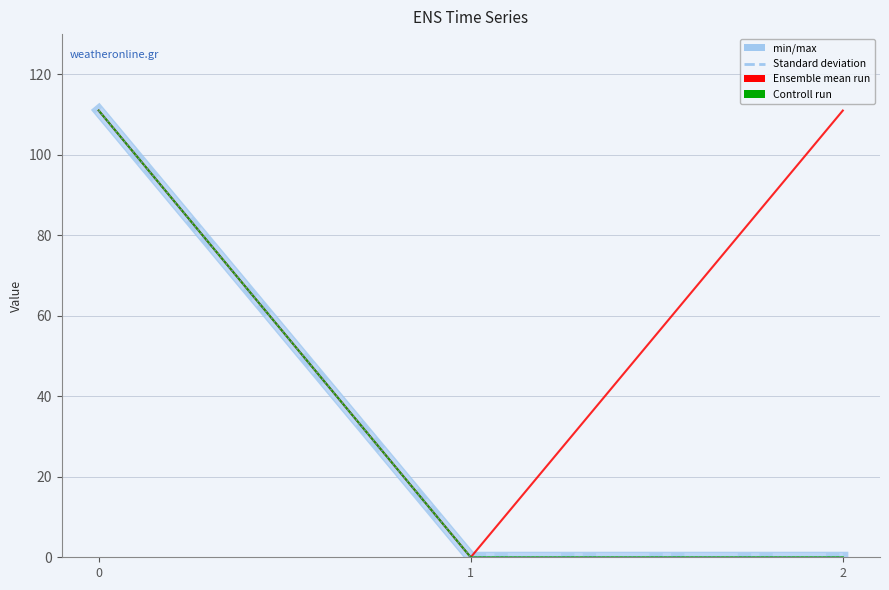

At which label is min/max closest to 55?

2